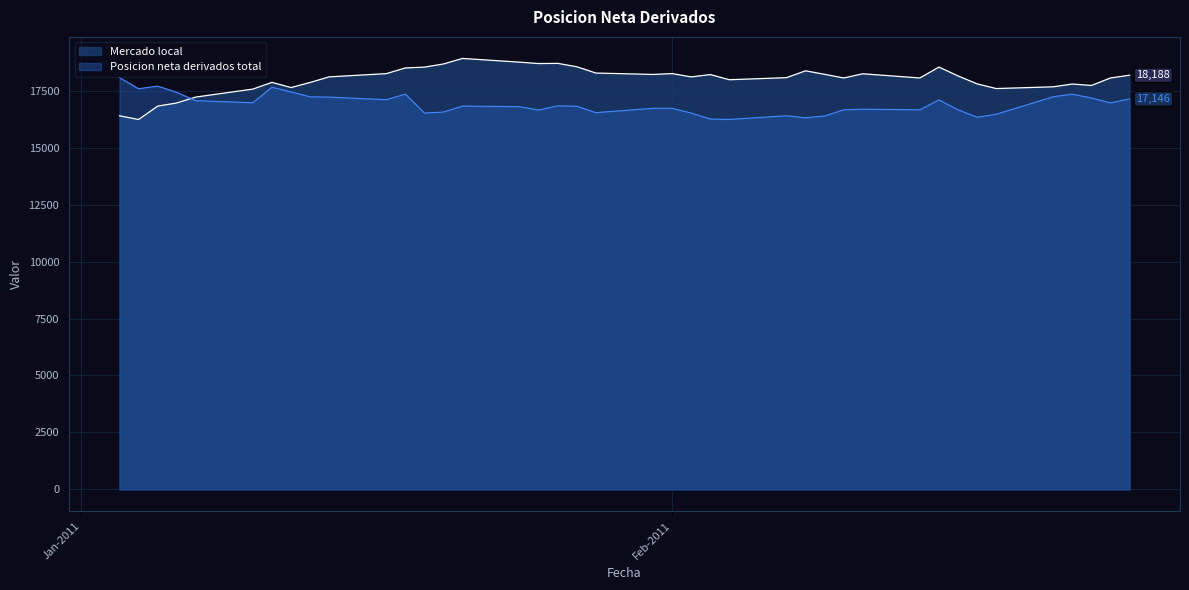

What is the average value of the Mercado local series?

18004